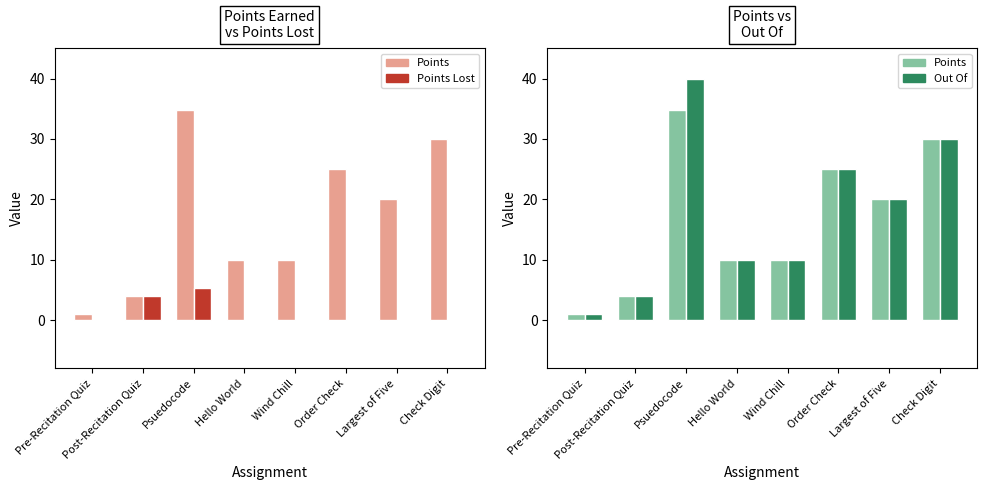

Which series has the largest total across all categories?

Out Of